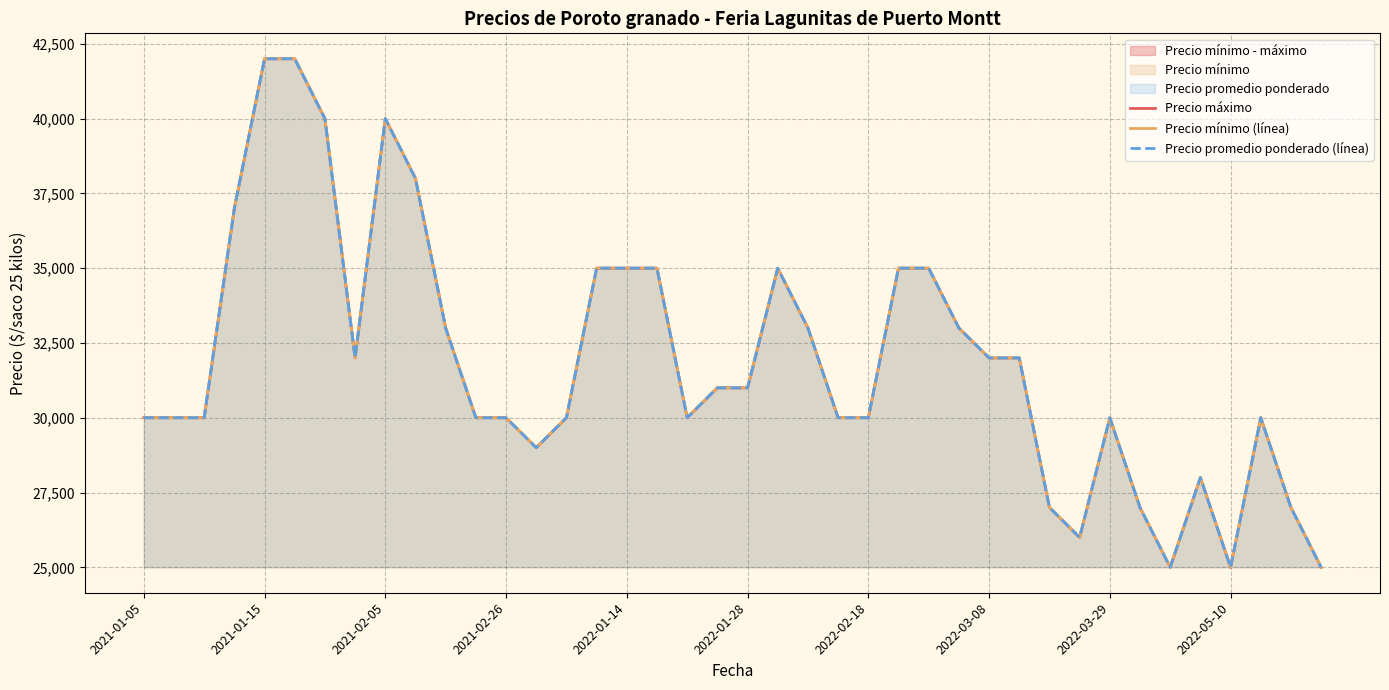

What is the average value of the Precio mínimo (línea) series?

31875